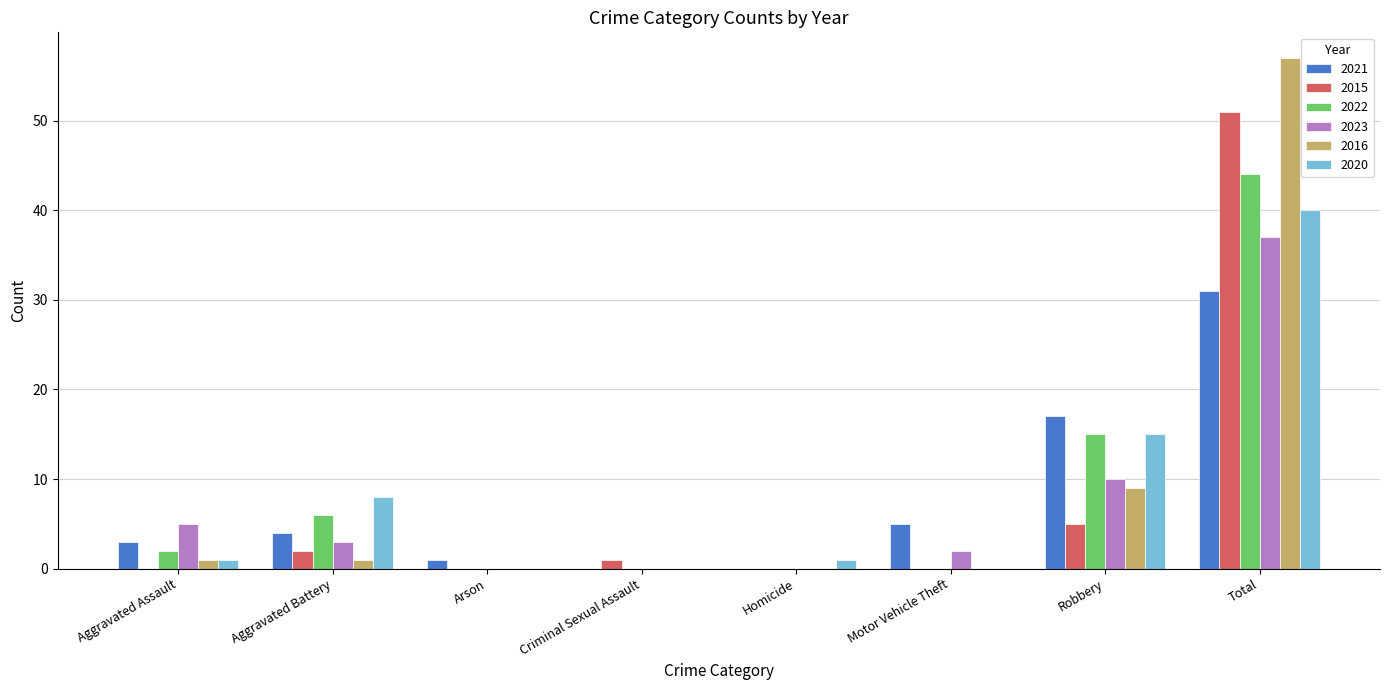

True or false: 2016 has a value of 0 at Homicide.

True